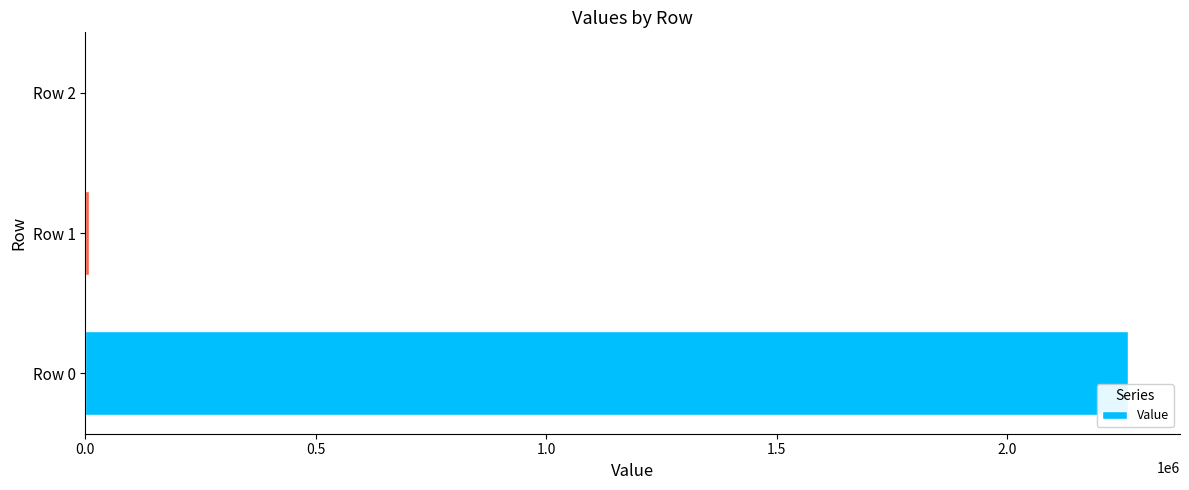

What is the greatest value displayed?

2261534.6